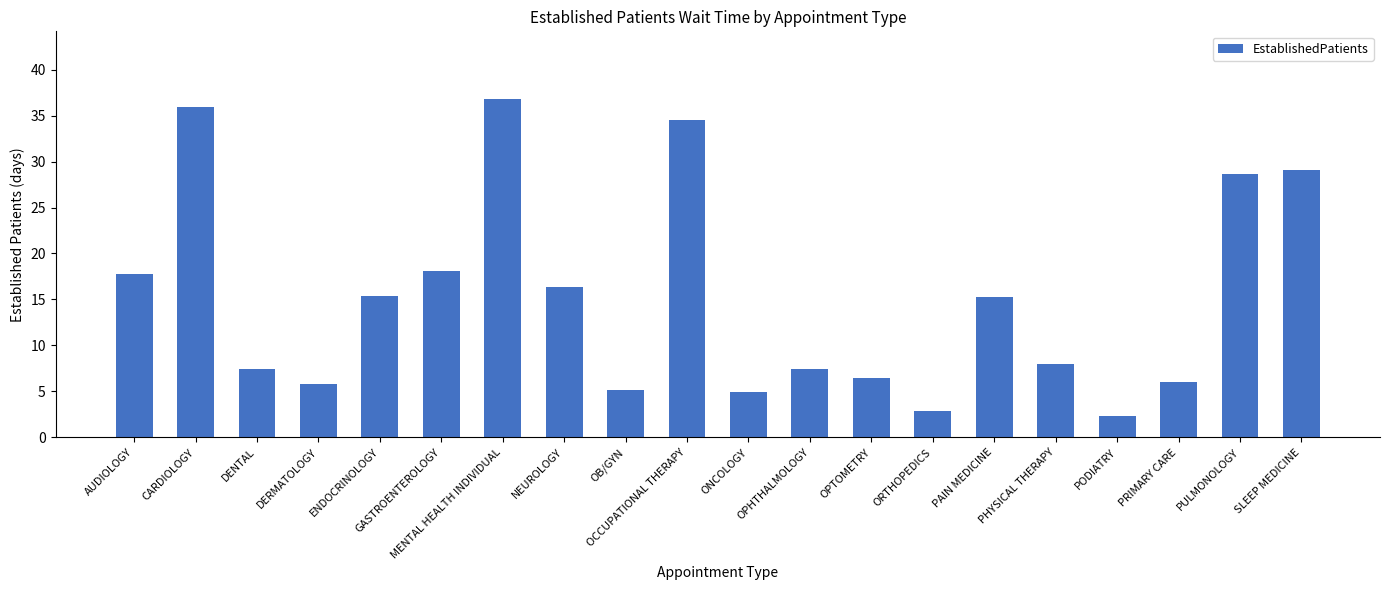

What is the average value?

15.2